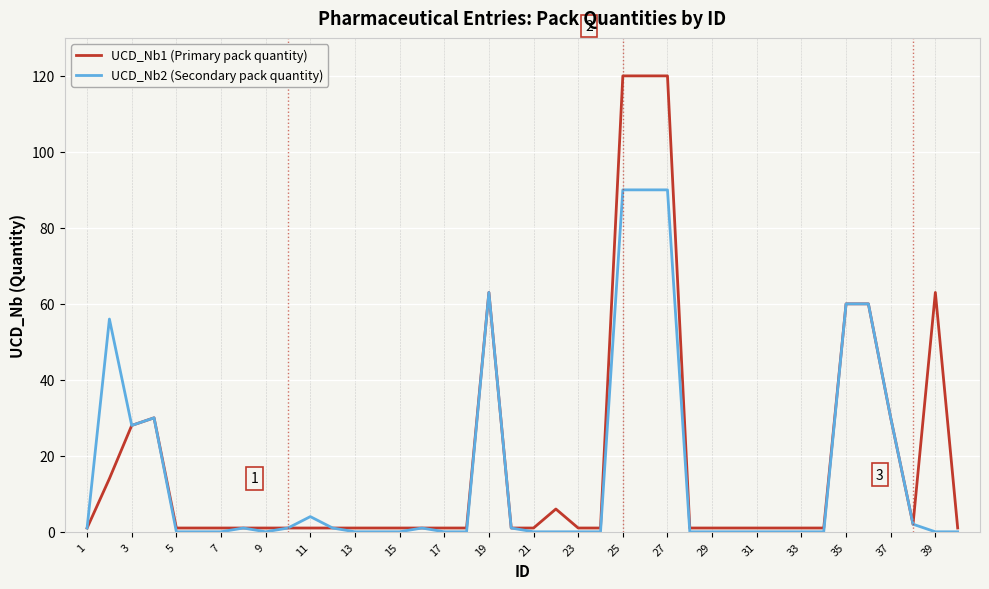

Does the chart display data point markers on the line(s)?

No